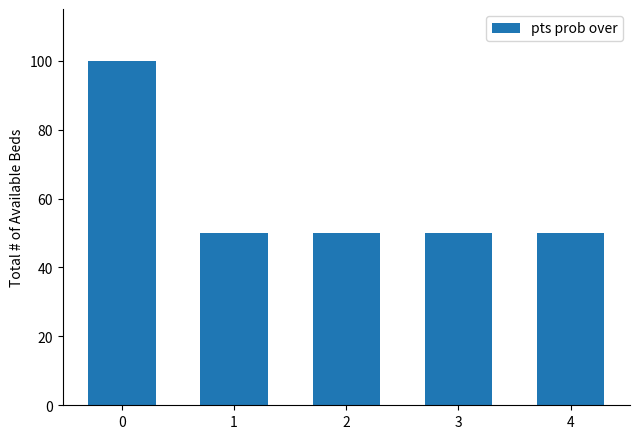

What is the average value?

60